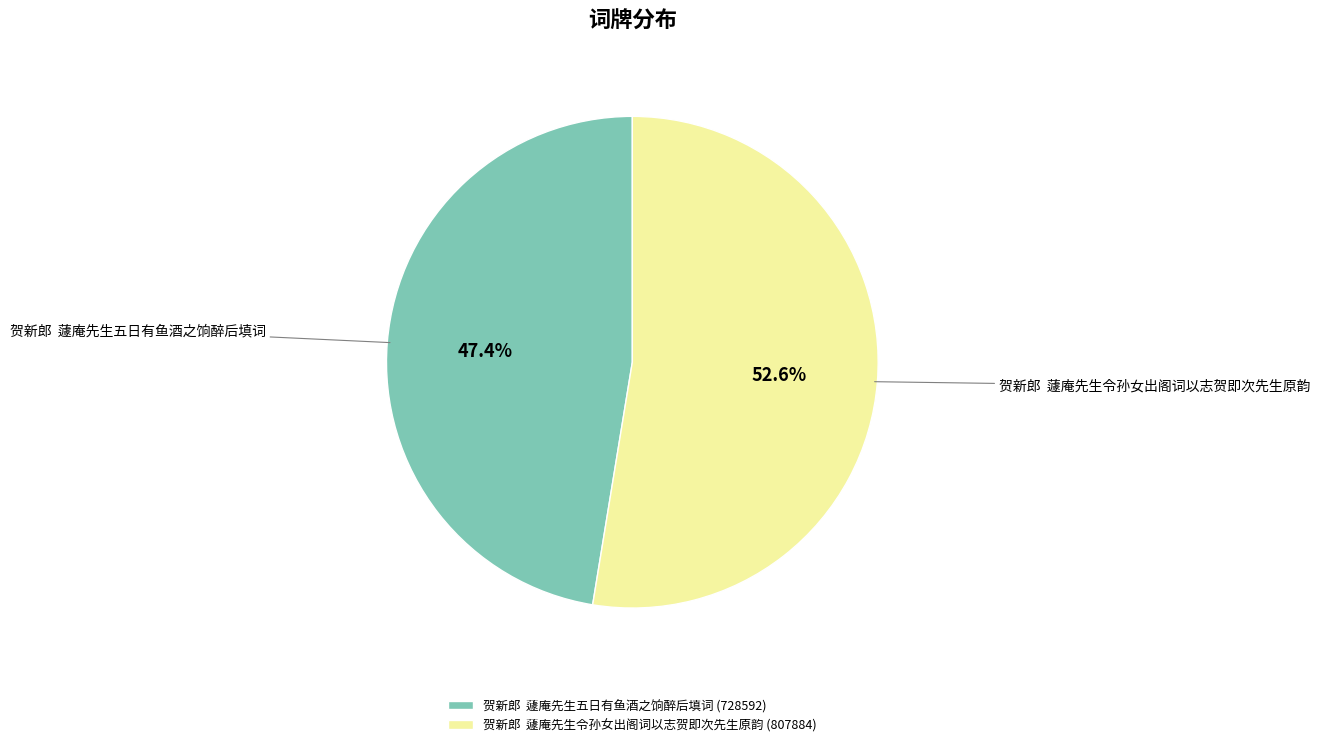

How many segments does this pie chart have?

2